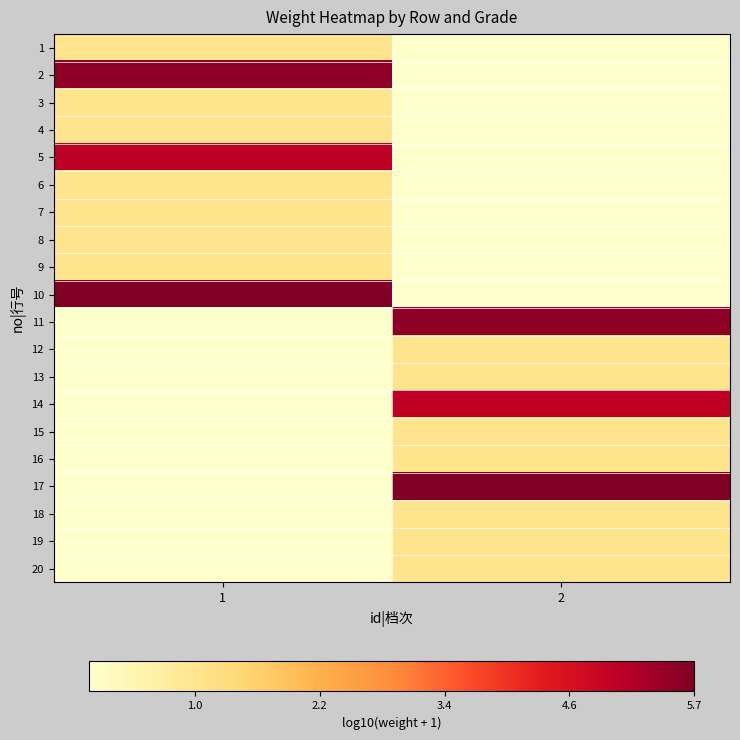

At how many categories does at least one series exceed 2?

2